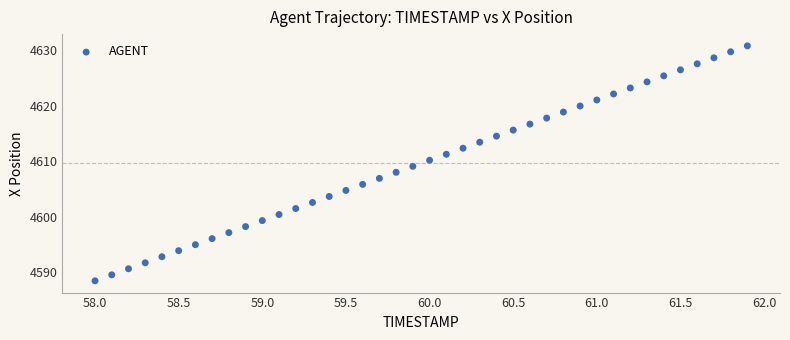

What is the range of Y values (max minus min)?

42.3